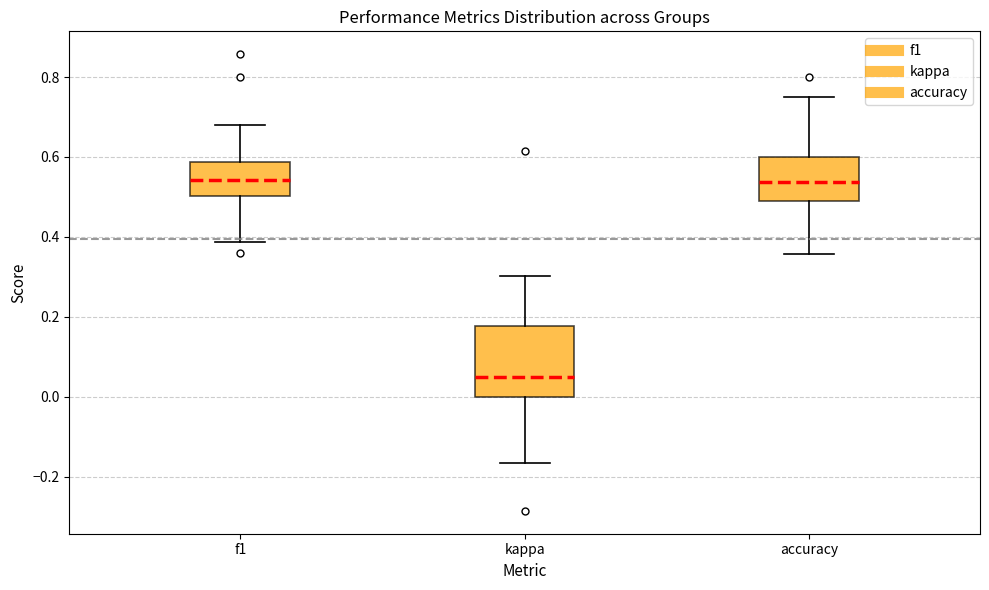

Reading left to right, read every box against the y-axis: the position of its median line, the range the box covers, and the ends of its whiskers. The values are not printed on the chart, so give them approximately, as read against the axis.

f1: median 0.54, box 0.50 to 0.58, whiskers 0.38 to 0.68
kappa: median 0.04, box 0.00 to 0.18, whiskers -0.16 to 0.30
accuracy: median 0.54, box 0.48 to 0.60, whiskers 0.36 to 0.76